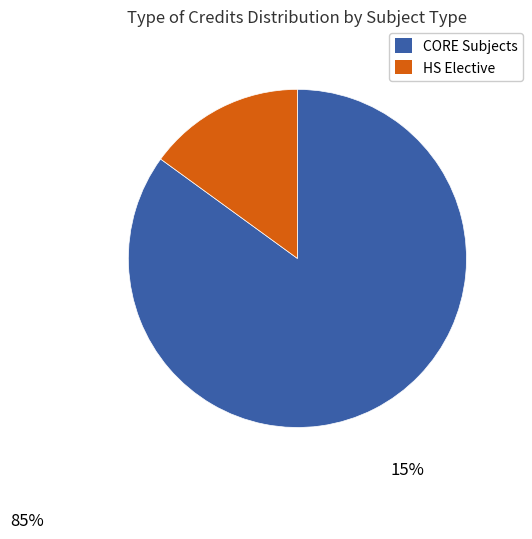

Is there any slice that represents more than half of the pie?

Yes